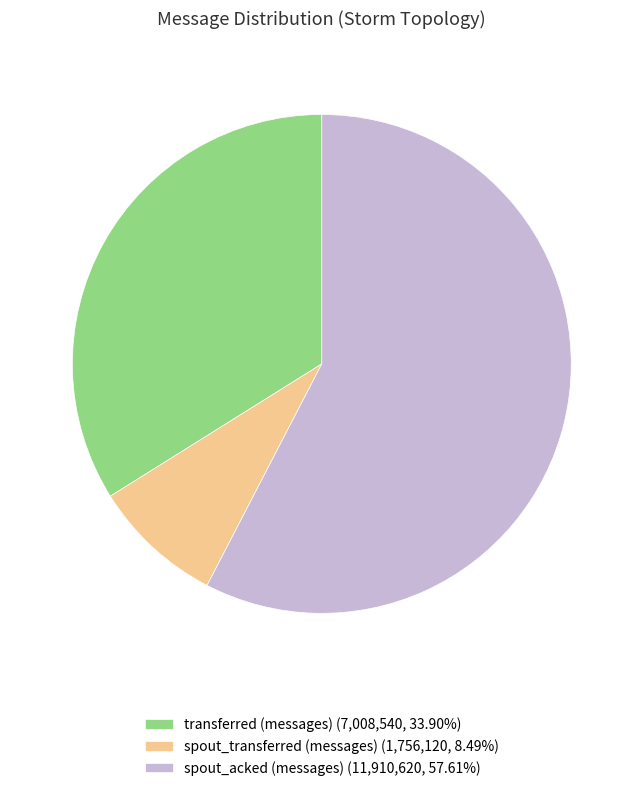

Is there any slice that represents more than half of the pie?

Yes